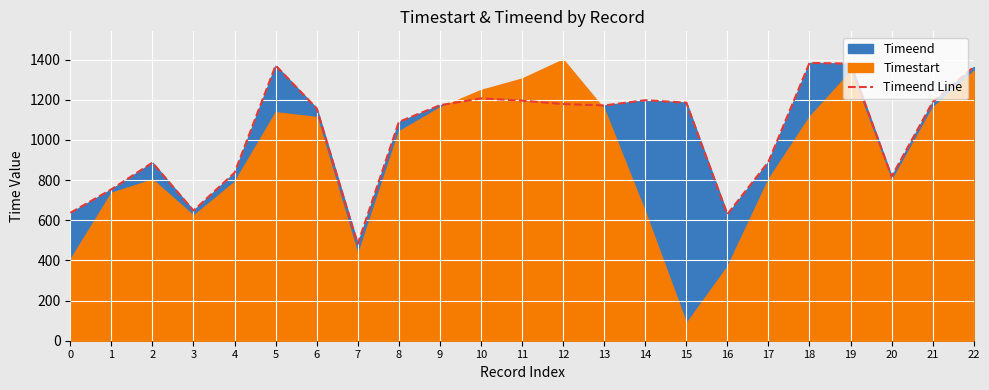

What is the value of the 22nd point from the left?

1189